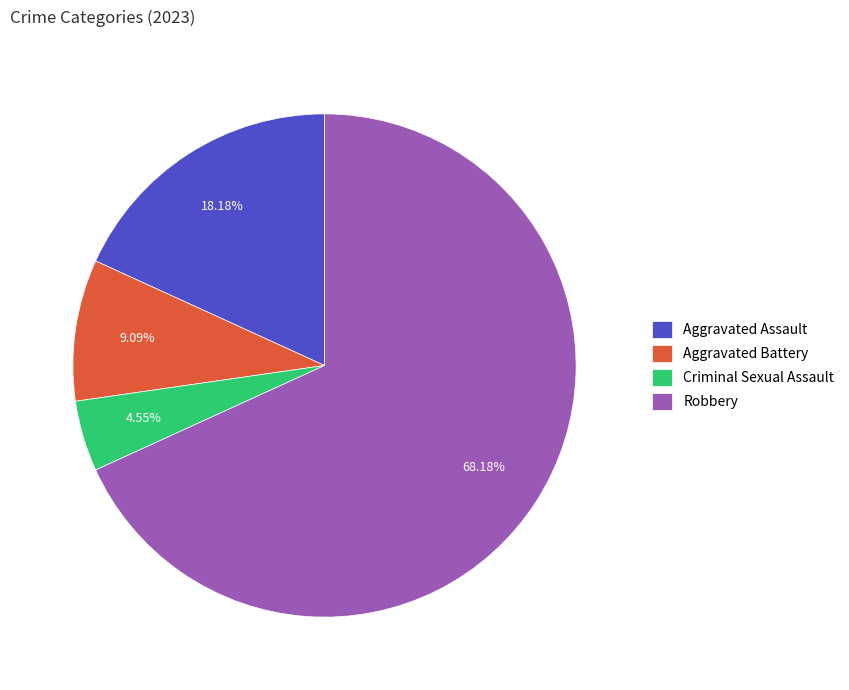

Which category has the smallest portion of the pie?

Criminal Sexual Assault